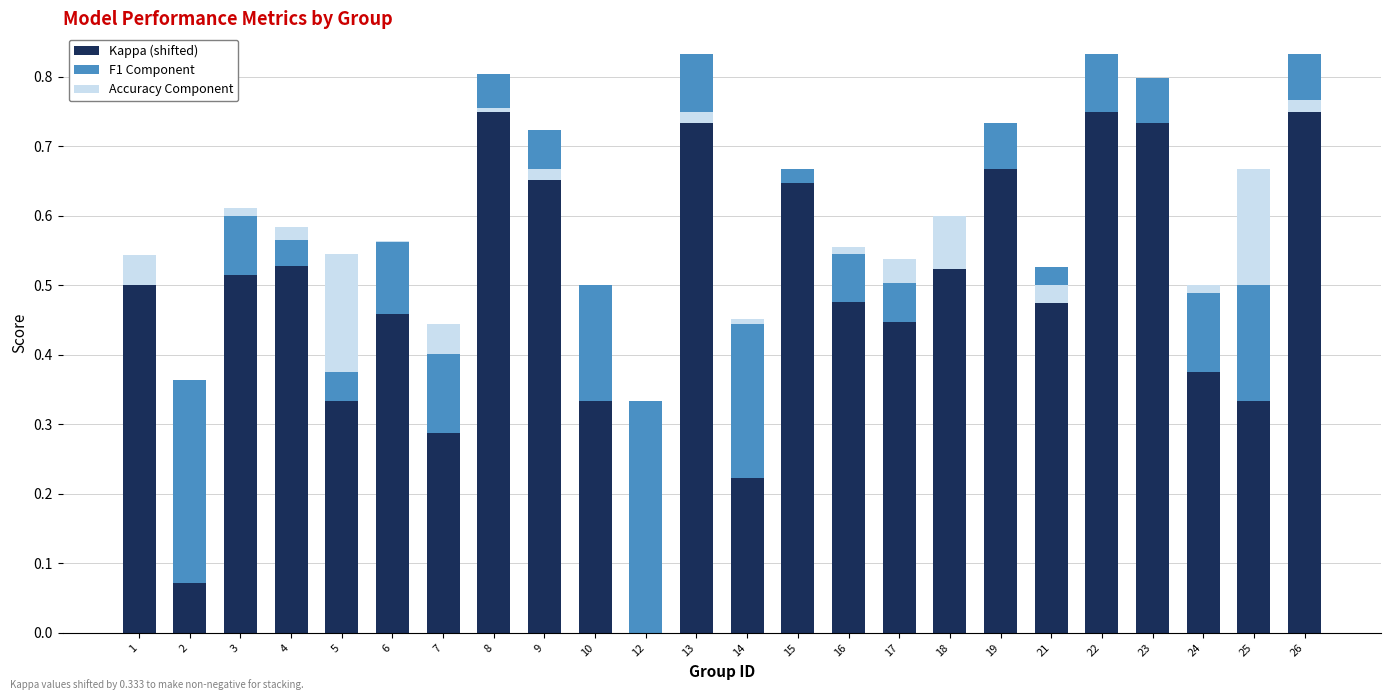

What is the difference between the maximum and second lowest values in the Accuracy Component series?

0.2